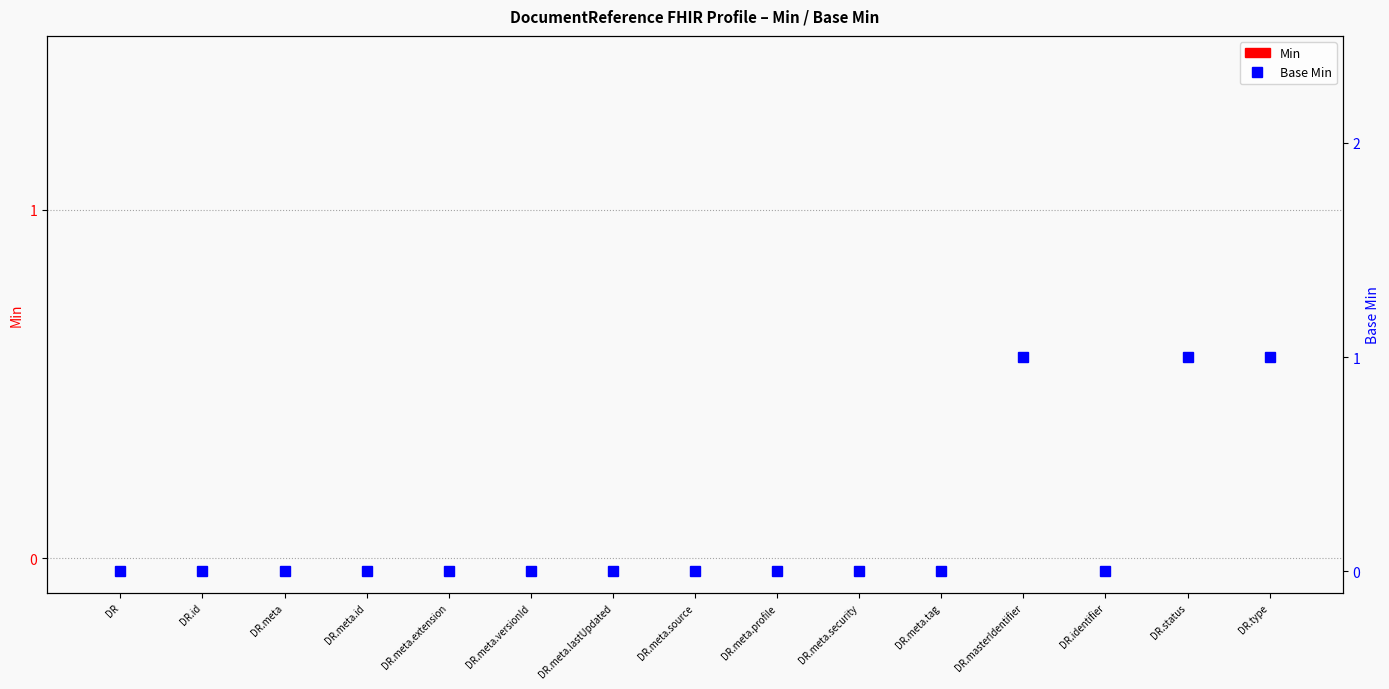

How many groups of bars are there?

15